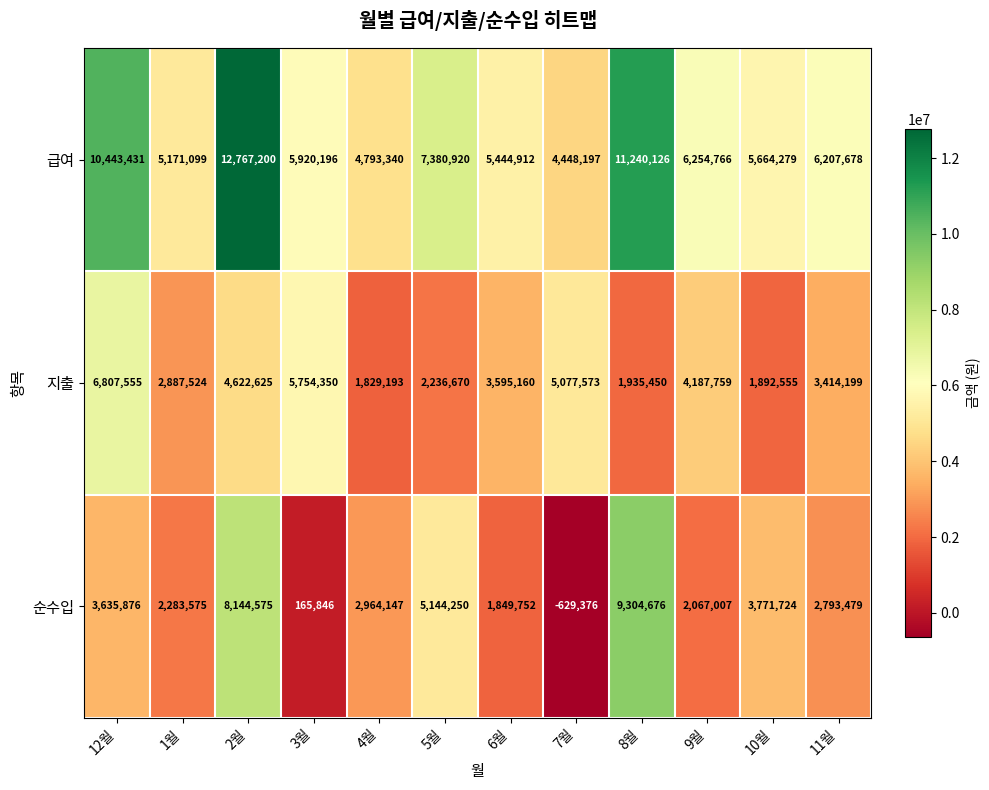

The 지출 series shows 6608301 at 2월. True or false?

False